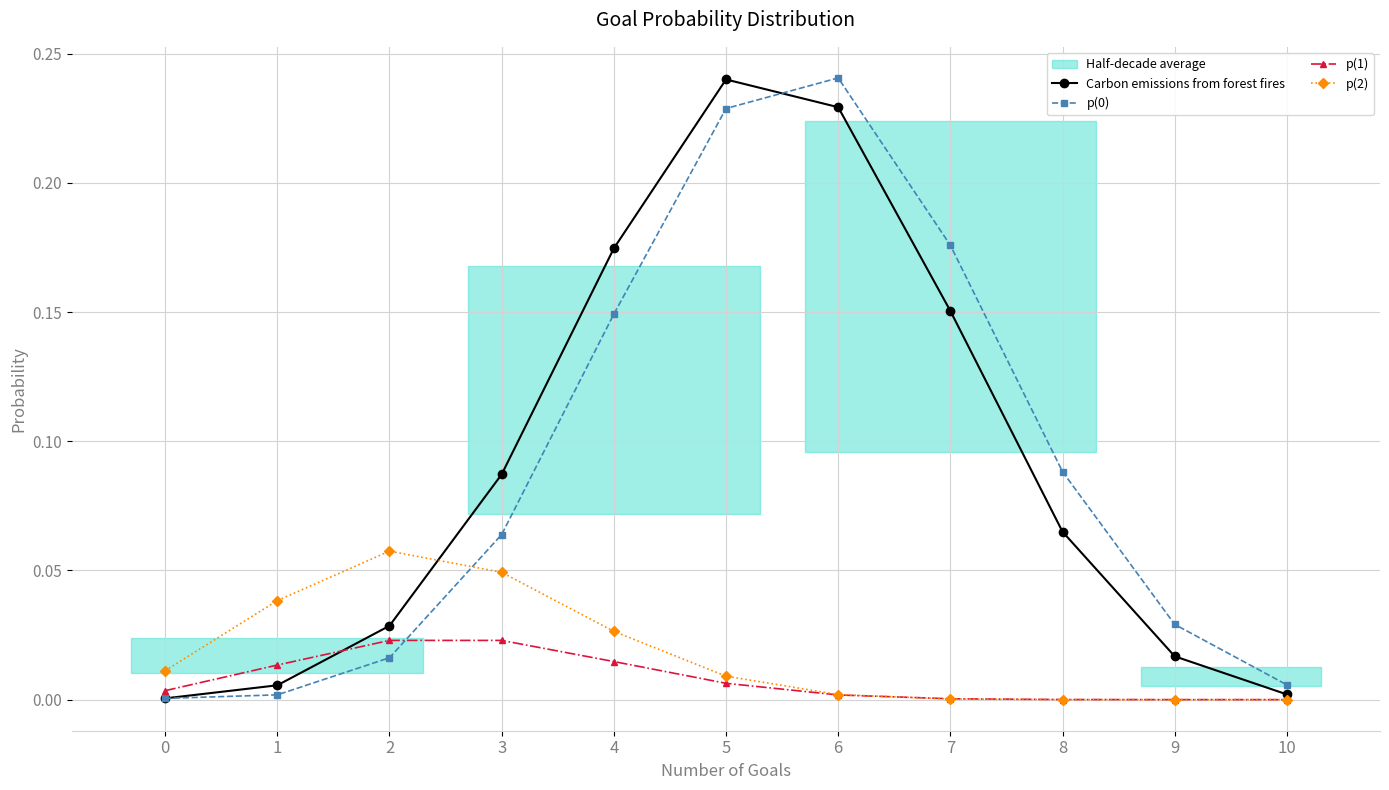

After their last crossing, which series has the higher values: Carbon emissions from forest fires or p(2)?

Carbon emissions from forest fires